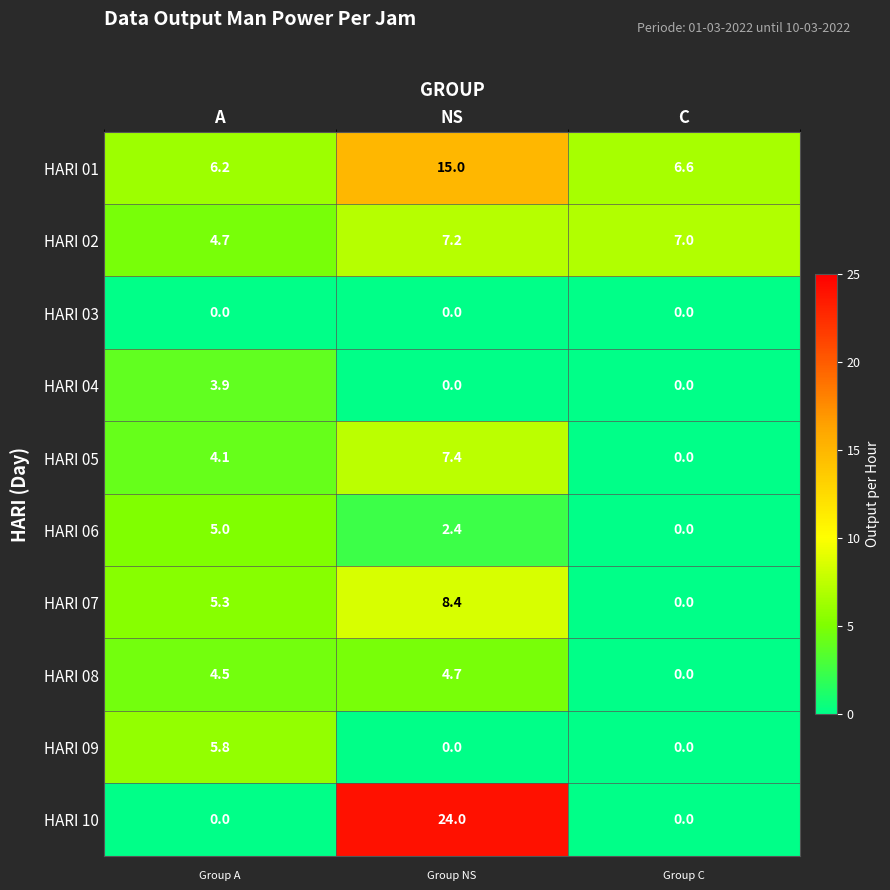

List the series in order of their peak value, highest first.

HARI 10, HARI 01, HARI 07, HARI 05, HARI 02, HARI 09, HARI 06, HARI 08, HARI 04, HARI 03